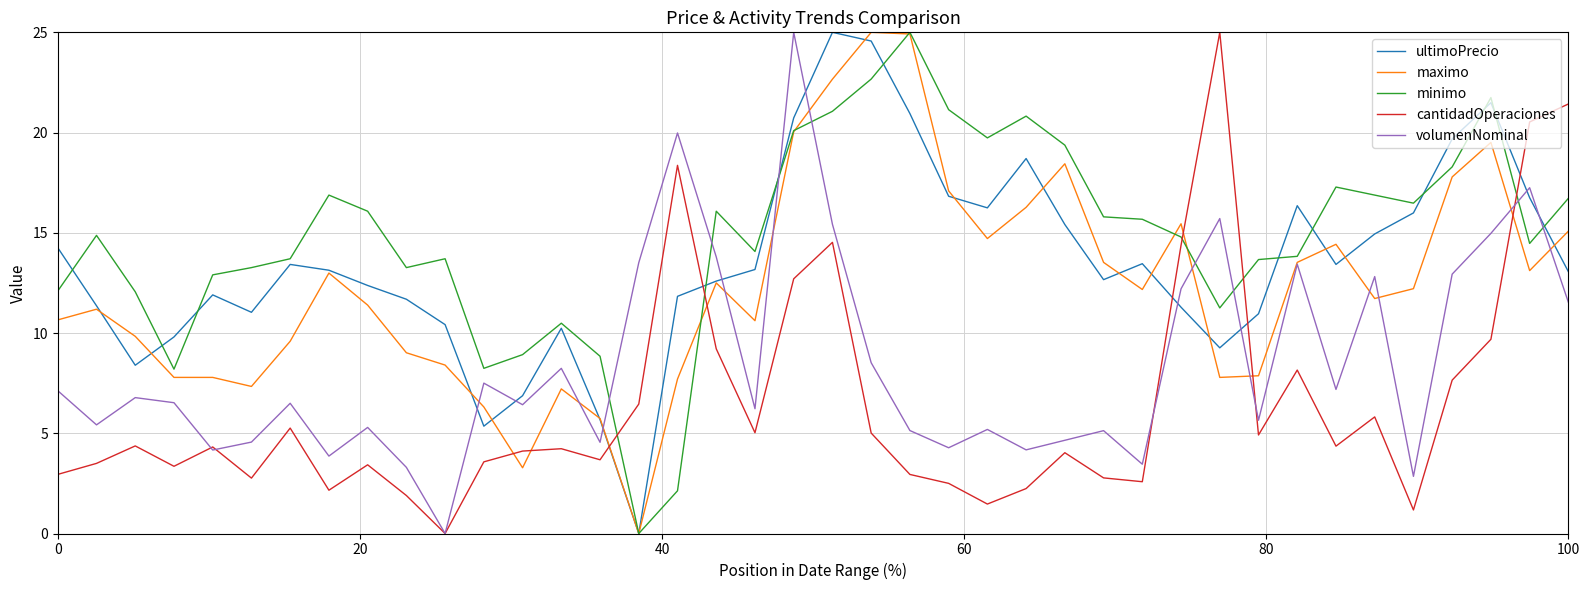

What are all the series names shown in the legend?

ultimoPrecio, maximo, minimo, cantidadOperaciones, volumenNominal